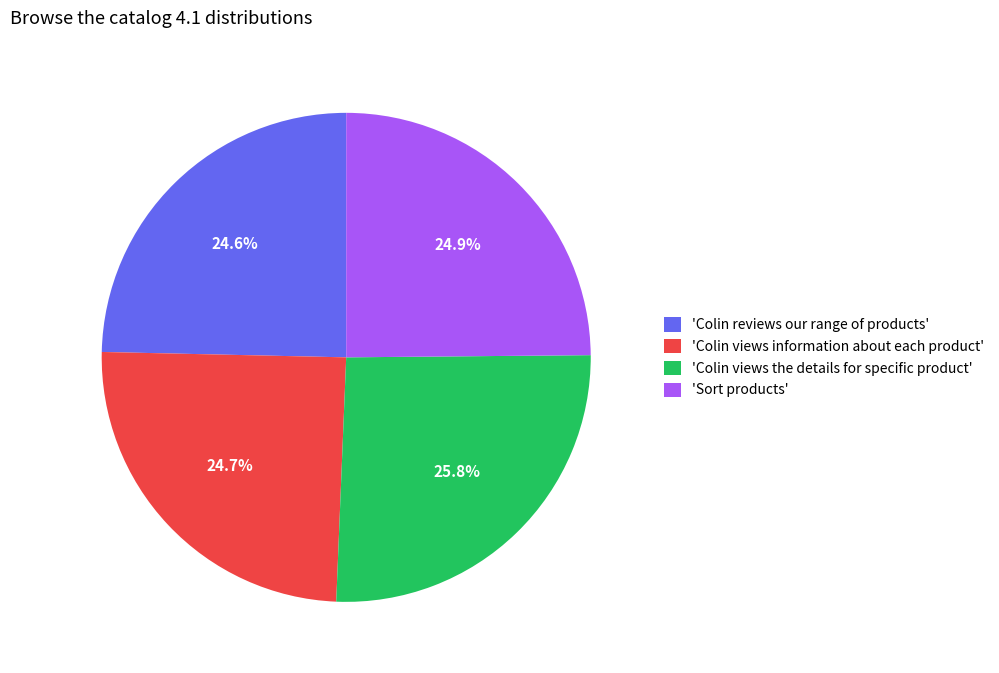

What is the largest slice in the pie chart?

'Colin views the details for specific product'